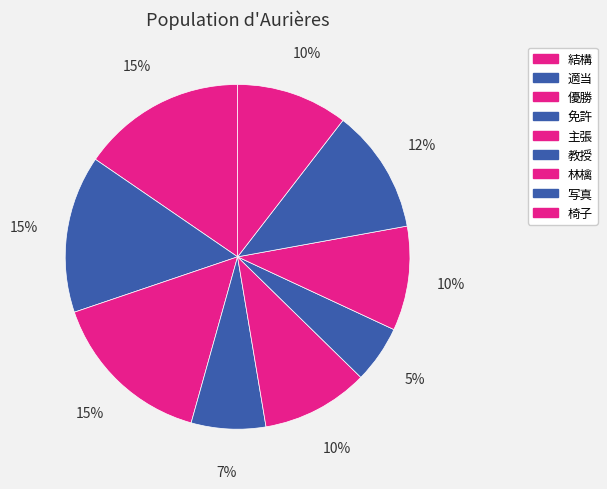

Count the number of slices in the pie.

9